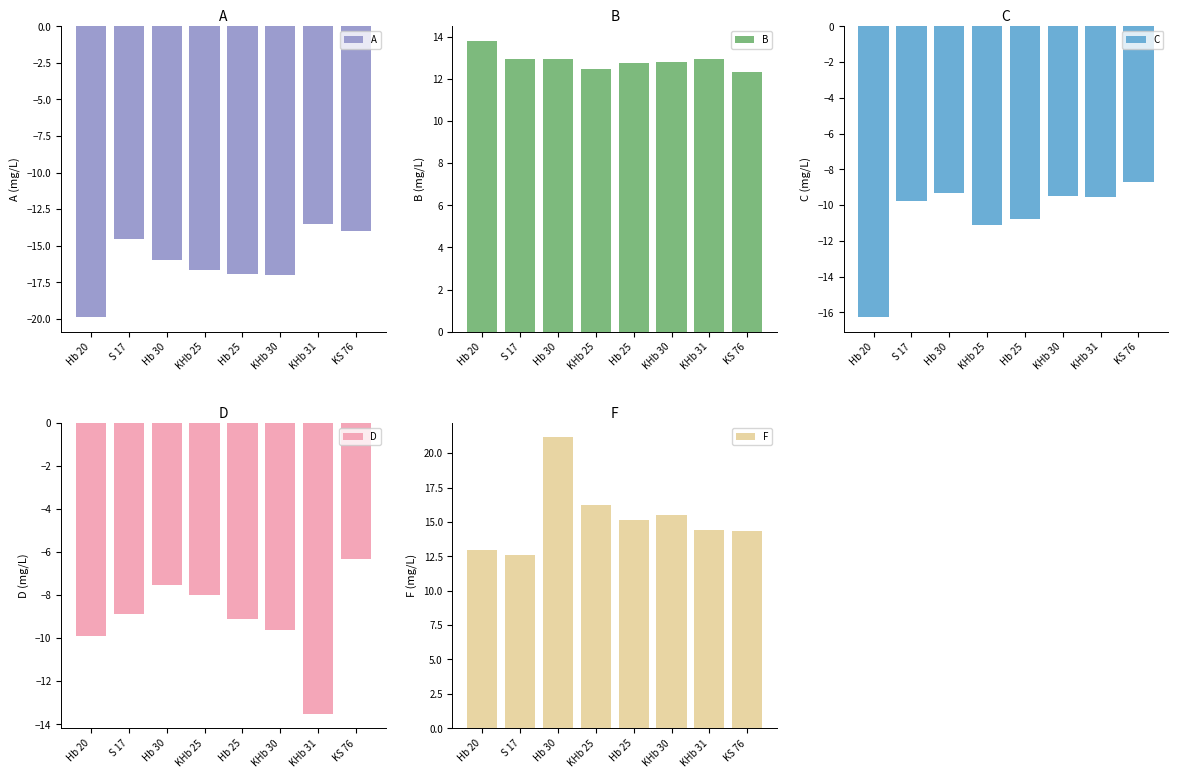

How many bars are there in each group?

5